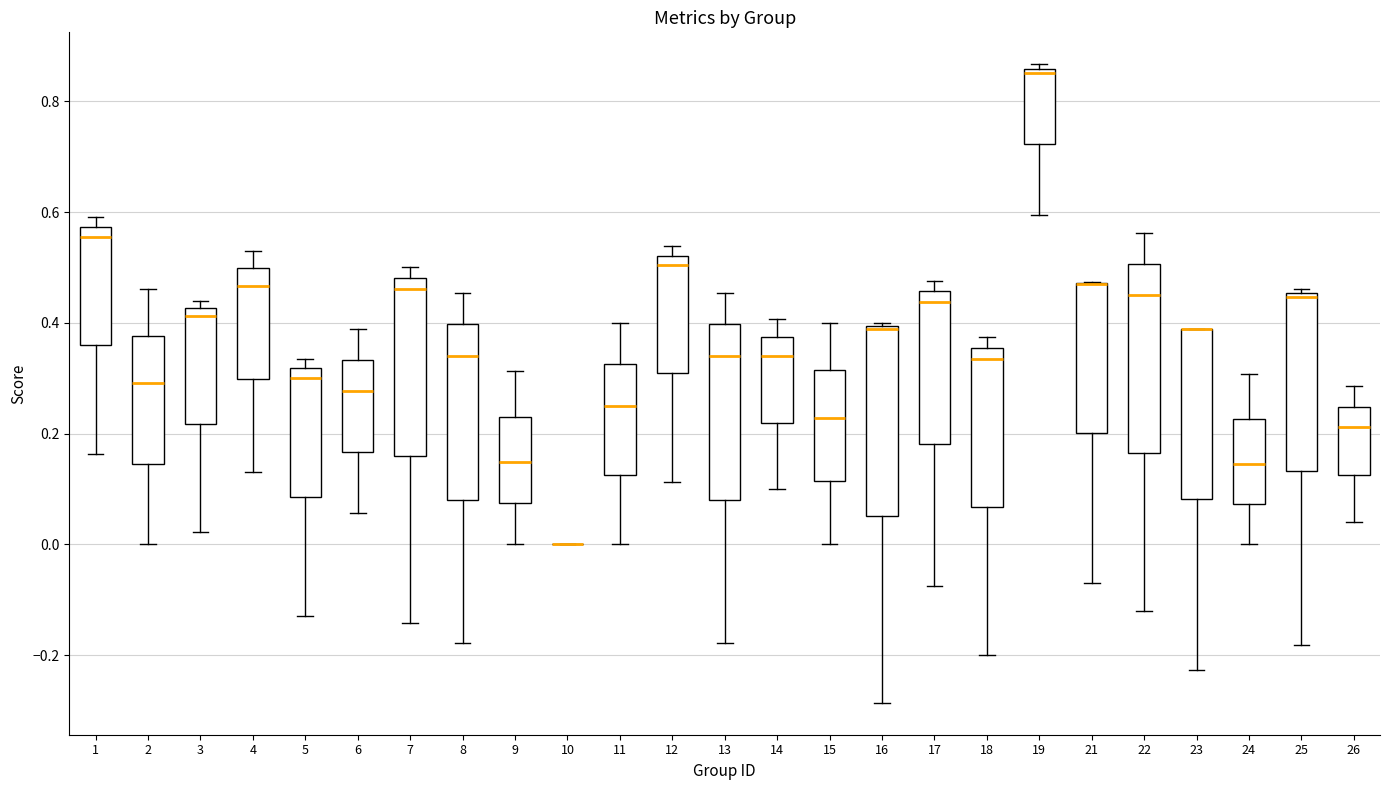

Reading left to right, transcribe this box plot: for each box, give where its median line is, the range the box spans, and where its two whiskers end, as read against the y-axis. The values are not printed on the chart, so give them approximately, as read against the axis.

1: median 0.56, box 0.36 to 0.58, whiskers 0.16 to 0.60
2: median 0.30, box 0.14 to 0.38, whiskers 0.00 to 0.46
3: median 0.42 (just below the box's upper edge), box 0.22 to 0.42, whiskers 0.02 to 0.44
4: median 0.46, box 0.30 to 0.50, whiskers 0.14 to 0.52
5: median 0.30, box 0.08 to 0.32, whiskers -0.12 to 0.34
6: median 0.28, box 0.16 to 0.34, whiskers 0.06 to 0.38
7: median 0.46, box 0.16 to 0.48, whiskers -0.14 to 0.50
8: median 0.34, box 0.08 to 0.40, whiskers -0.18 to 0.46
9: median 0.14, box 0.08 to 0.24, whiskers 0.00 to 0.32
10: box collapsed to a line at 0.00, whiskers 0.00 to 0.00
11: median 0.26, box 0.12 to 0.32, whiskers 0.00 to 0.40
12: median 0.50, box 0.30 to 0.52, whiskers 0.12 to 0.54
13: median 0.34, box 0.08 to 0.40, whiskers -0.18 to 0.46
14: median 0.34, box 0.22 to 0.38, whiskers 0.10 to 0.40
15: median 0.22, box 0.12 to 0.32, whiskers 0.00 to 0.40
16: median 0.38, box 0.06 to 0.40, whiskers -0.28 to 0.40
17: median 0.44, box 0.18 to 0.46, whiskers -0.08 to 0.48
18: median 0.34, box 0.06 to 0.36, whiskers -0.20 to 0.38
19: median 0.86 (just below the box's upper edge), box 0.72 to 0.86, whiskers 0.60 to 0.86 (just above the box's upper edge)
21: median 0.48 (drawn on the box's upper edge), box 0.20 to 0.48, whiskers -0.06 to 0.48
22: median 0.46, box 0.16 to 0.50, whiskers -0.12 to 0.56
23: median 0.38 (drawn on the box's upper edge), box 0.08 to 0.38, whiskers -0.22 to 0.38
24: median 0.14, box 0.08 to 0.22, whiskers 0.00 to 0.30
25: median 0.44, box 0.14 to 0.46, whiskers -0.18 to 0.46 (just above the box's upper edge)
26: median 0.22, box 0.12 to 0.24, whiskers 0.04 to 0.28